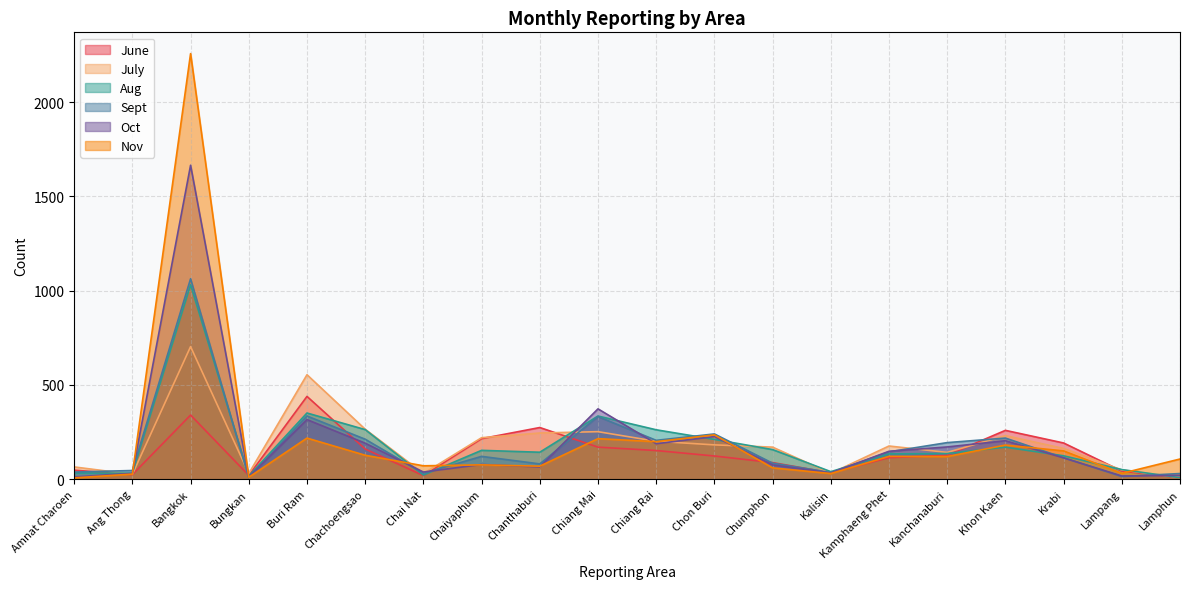

What is the difference between the highest and lowest values at Amnat Charoen?

58